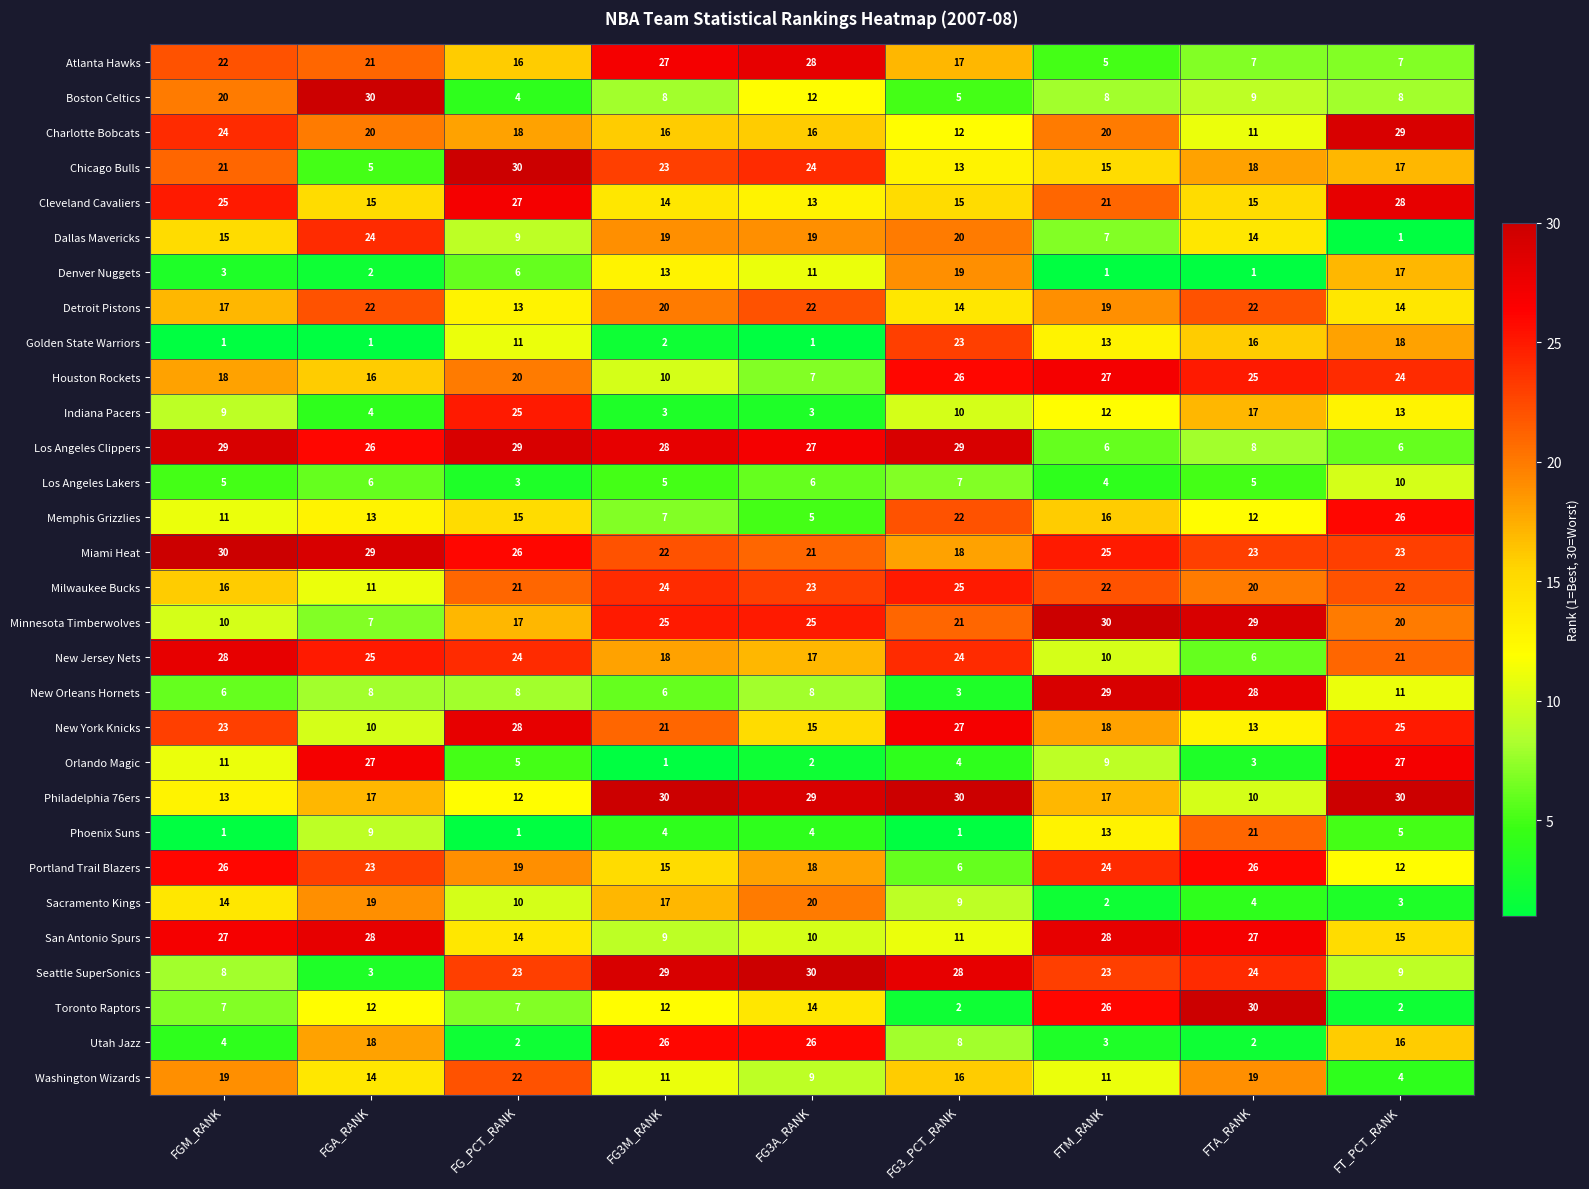

Where does the Charlotte Bobcats series first go above 18?

FGM_RANK